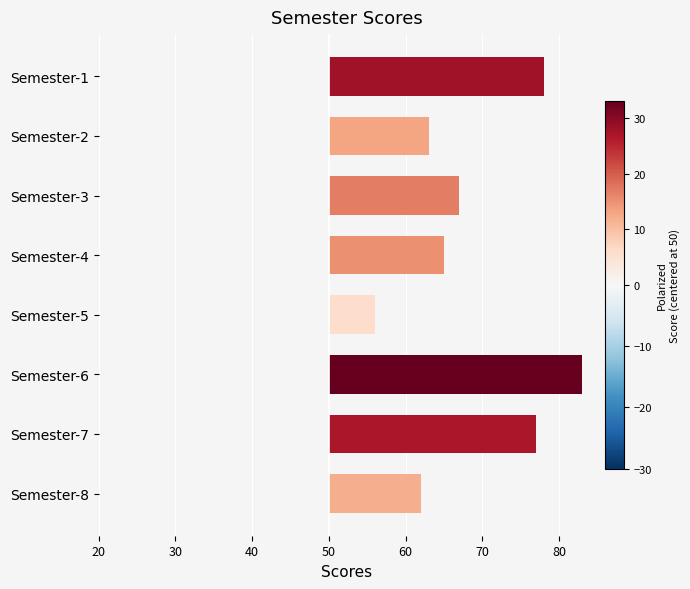

List the labels in order of value, largest first.

Semester-6, Semester-1, Semester-7, Semester-3, Semester-4, Semester-2, Semester-8, Semester-5